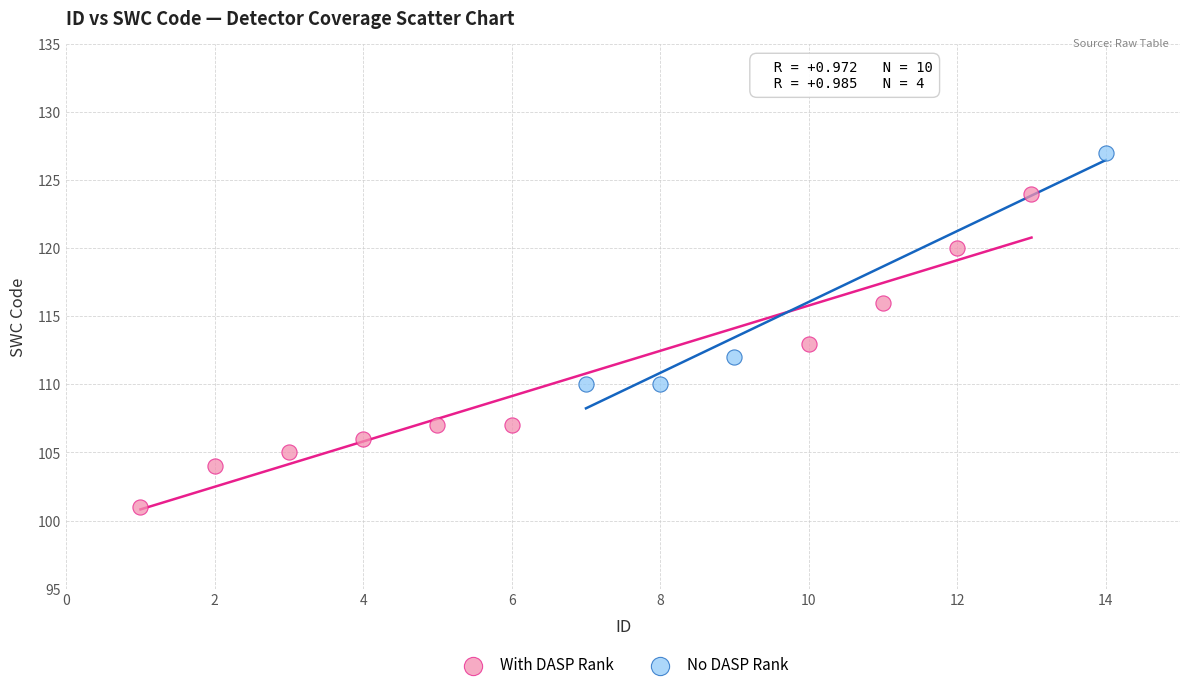

Which series has the largest Y range (max minus min)?

With DASP Rank